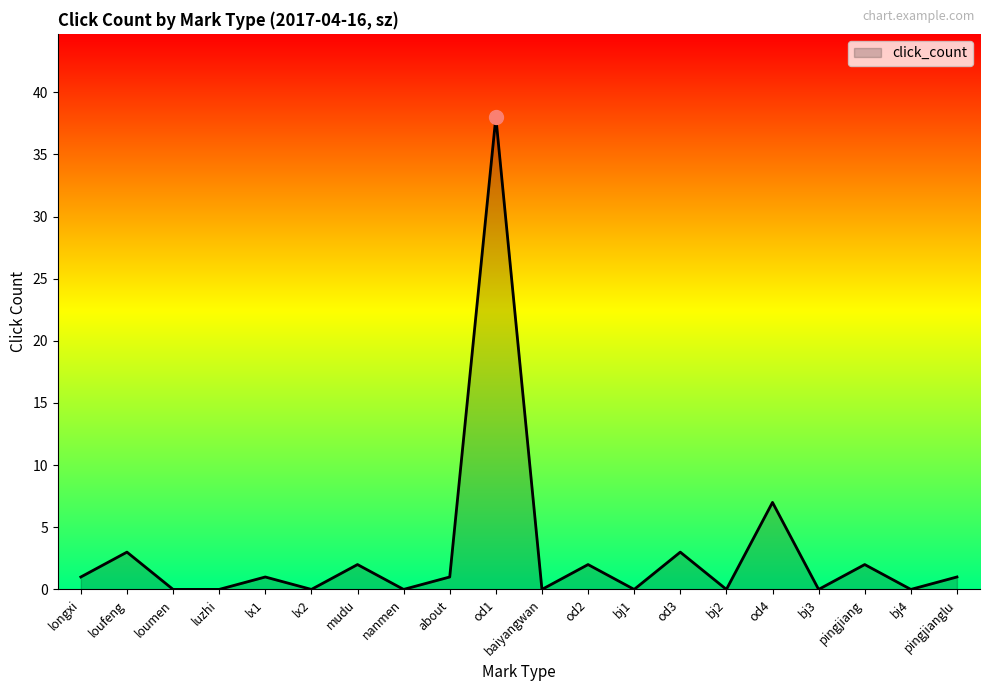

The chart shows a value of 0 at lx2. True or false?

True